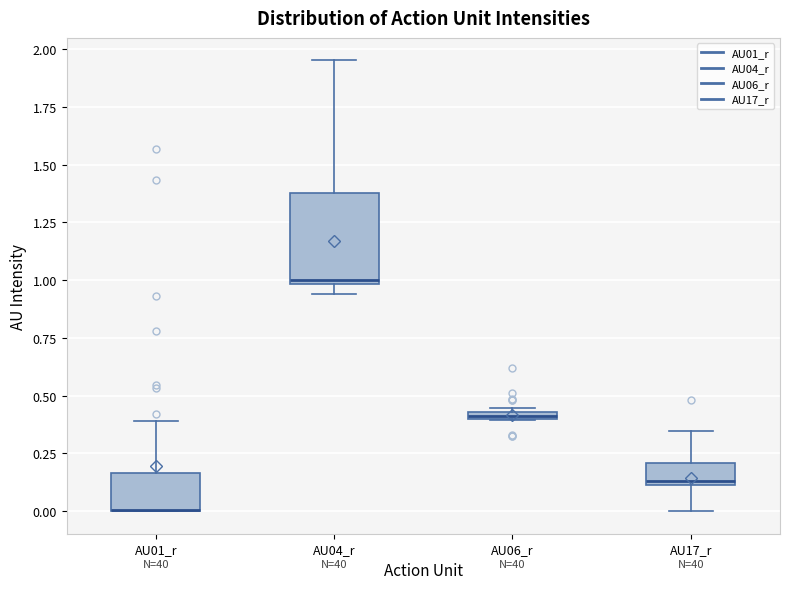

Where is the upper edge of the box for AU01_r on the y-axis? The values are not printed on the chart, so give them approximately, as read against the axis.

0.15